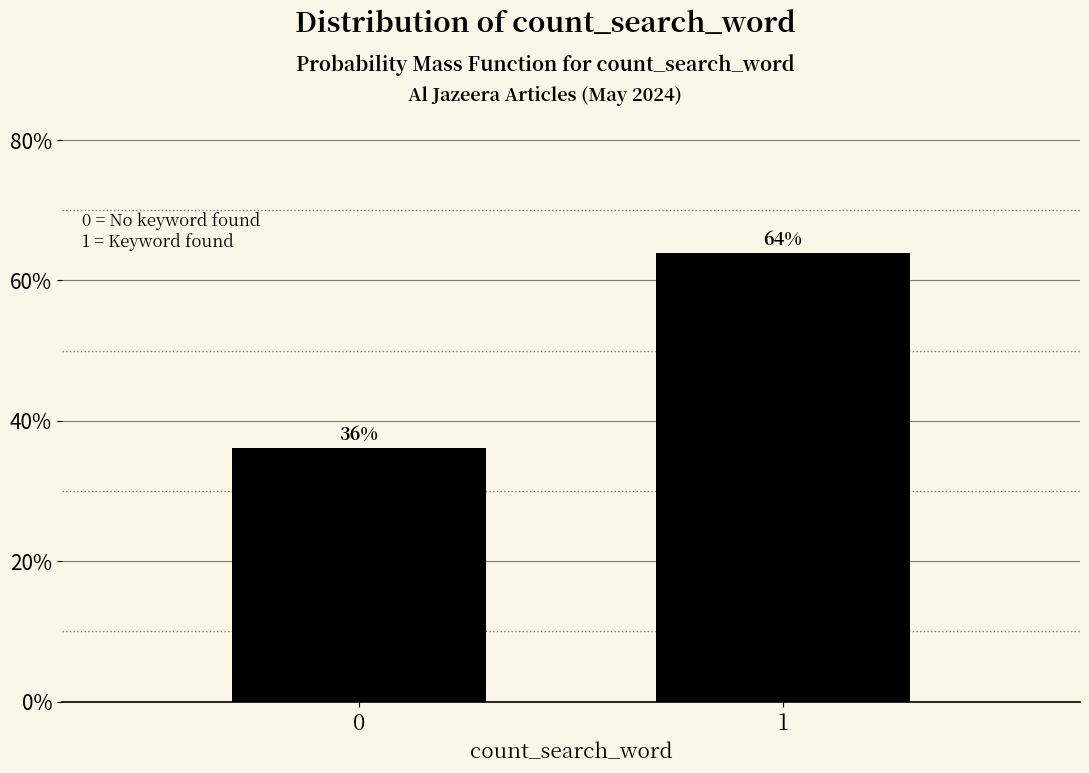

List the labels in order of value, largest first.

1, 0